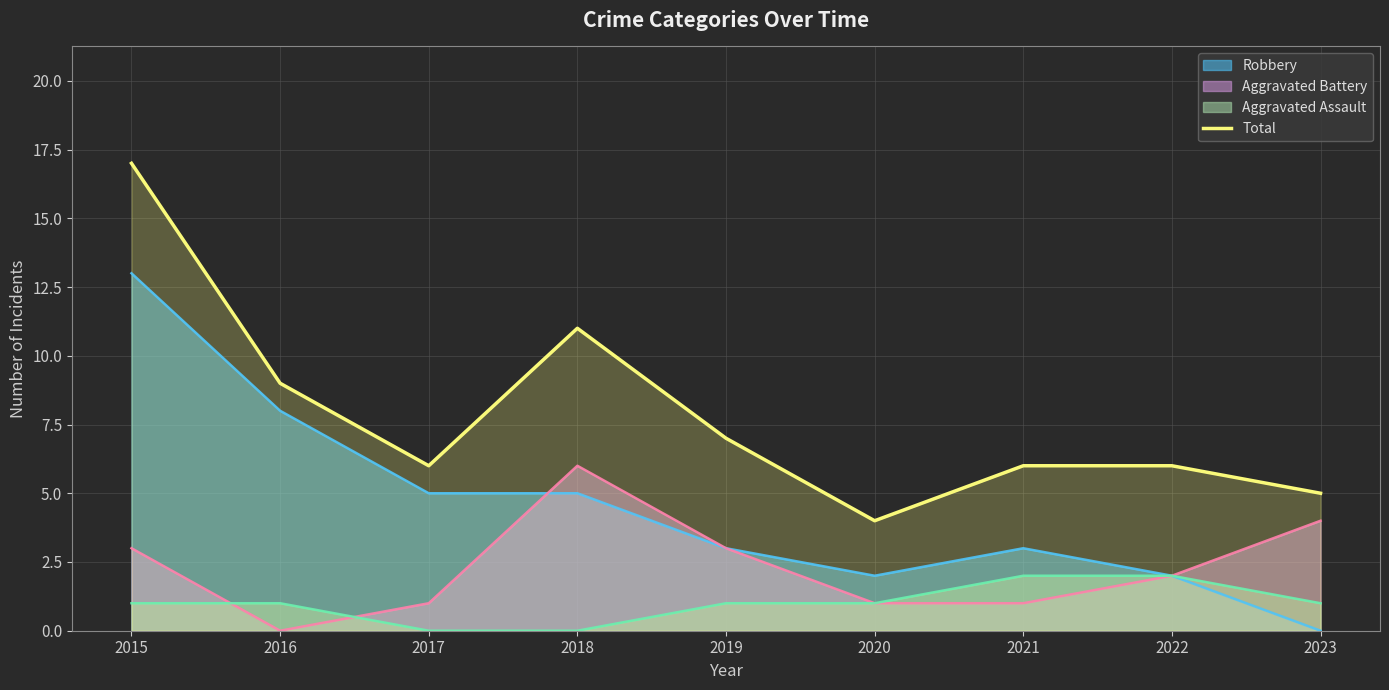

What is the spread (max minus min) of values at 2016?

9